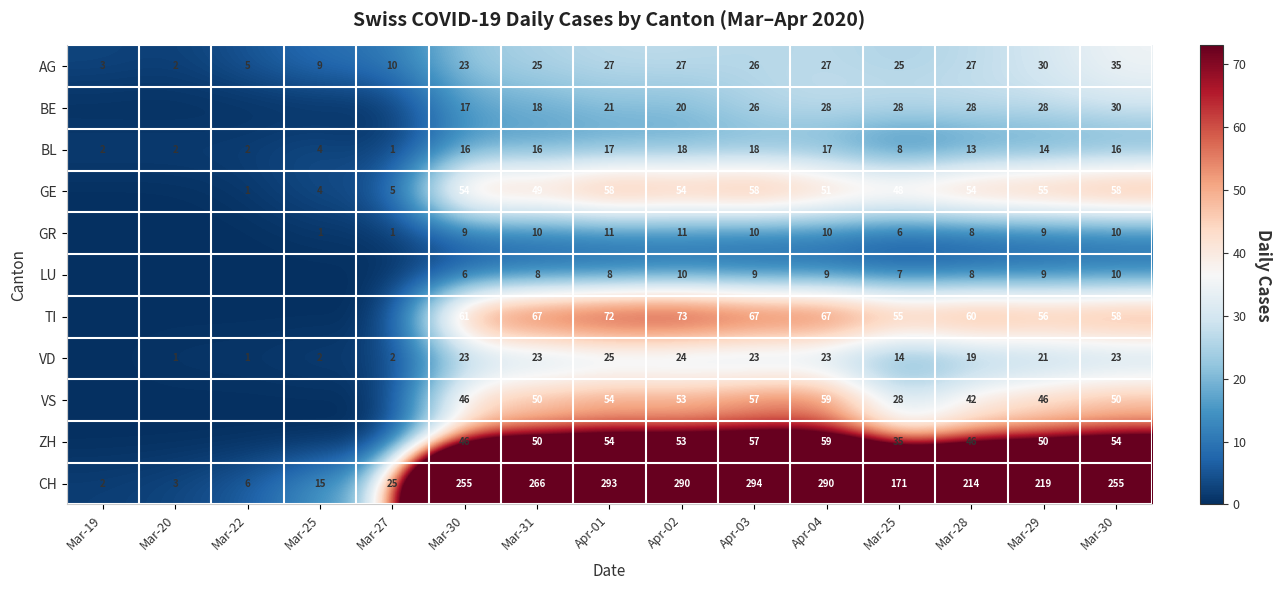

Which series has the widest spread of values?

CH